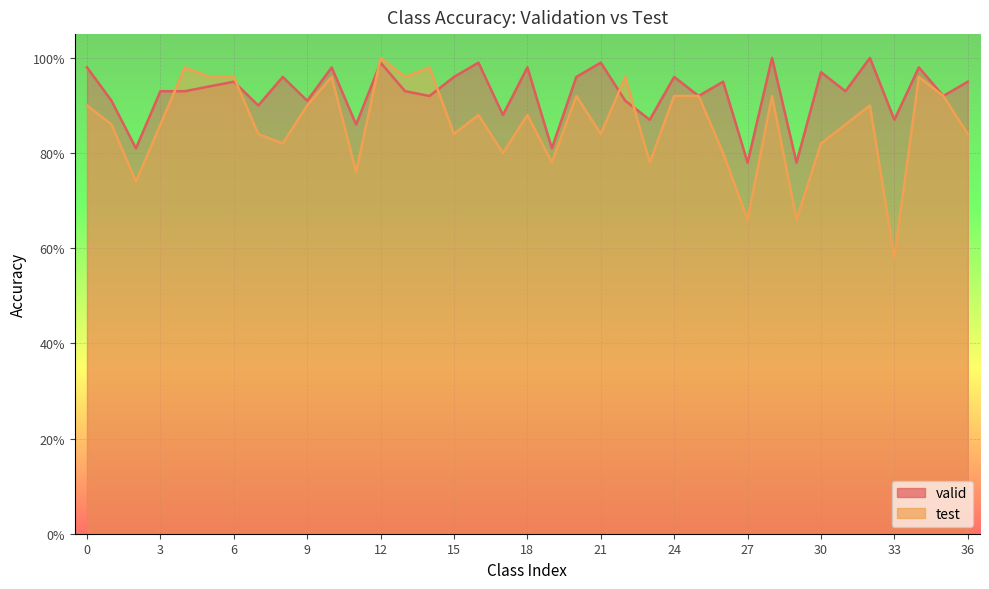

In test, how many points are higher than both neighbors (excluding endpoints)?

11